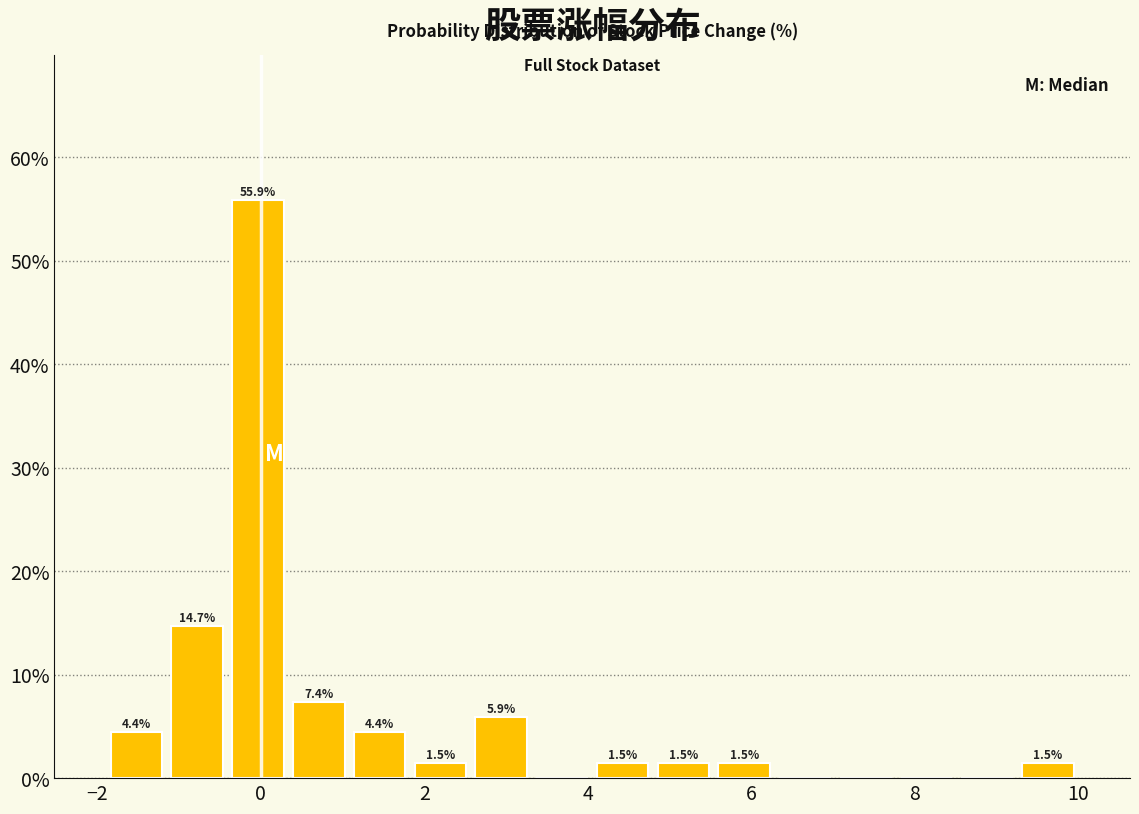

Read against the x-axis, roughly where is the centre of the tallest bar?

0.0